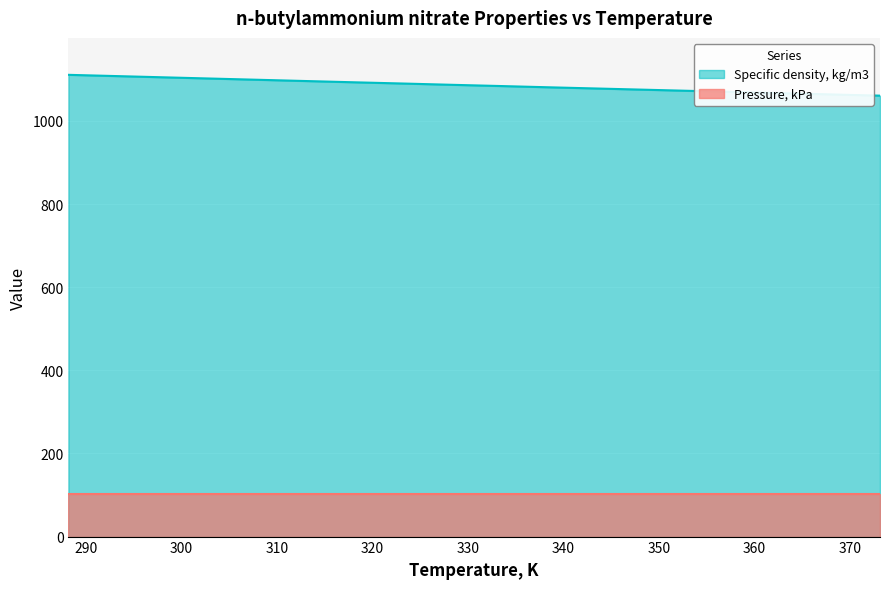

What is the label of the 9th point from the left?

328.15